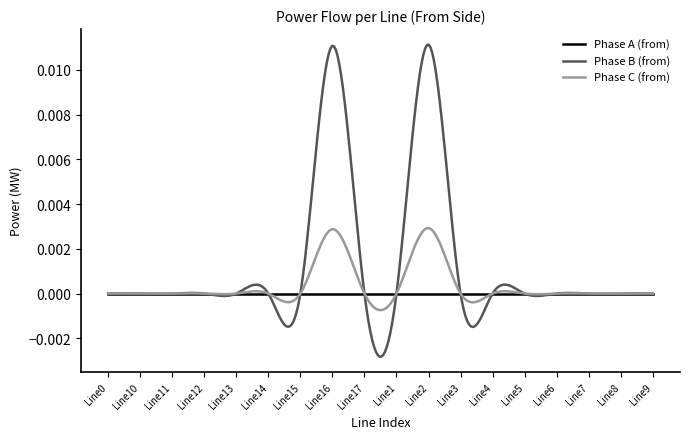

Which series has the largest total across all categories?

Phase B (from)